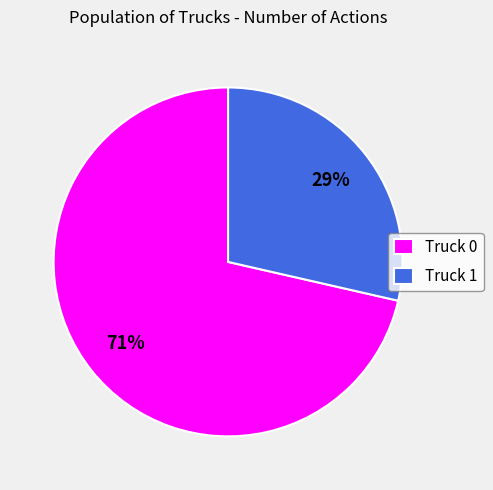

To the nearest percent, what is the combined percentage of Truck 0 and Truck 1?

100%